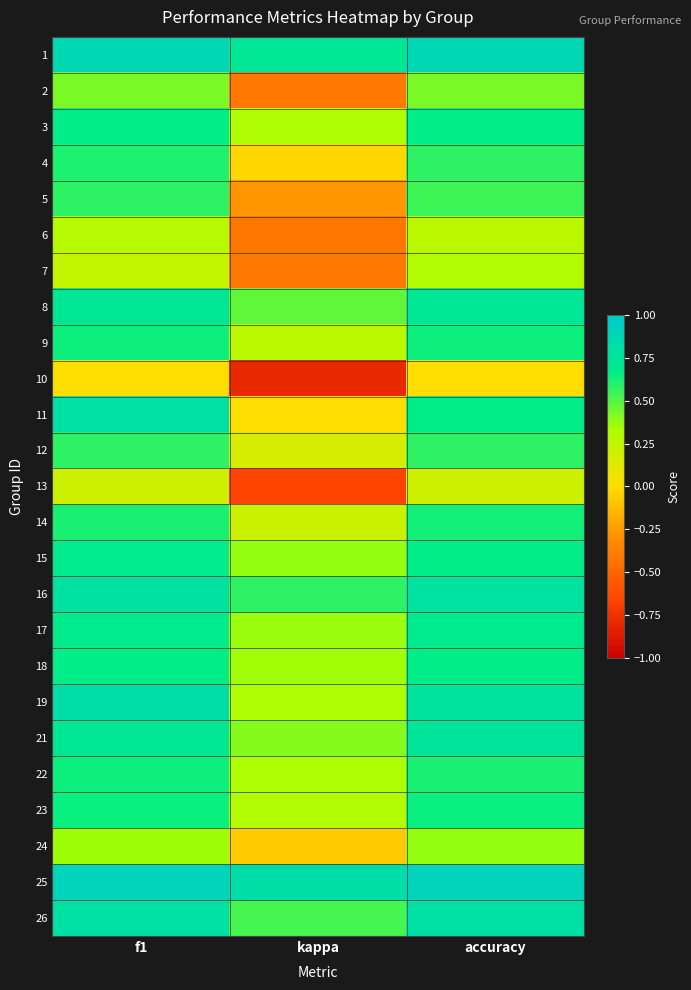

At how many categories does at least one series exceed 0?

3